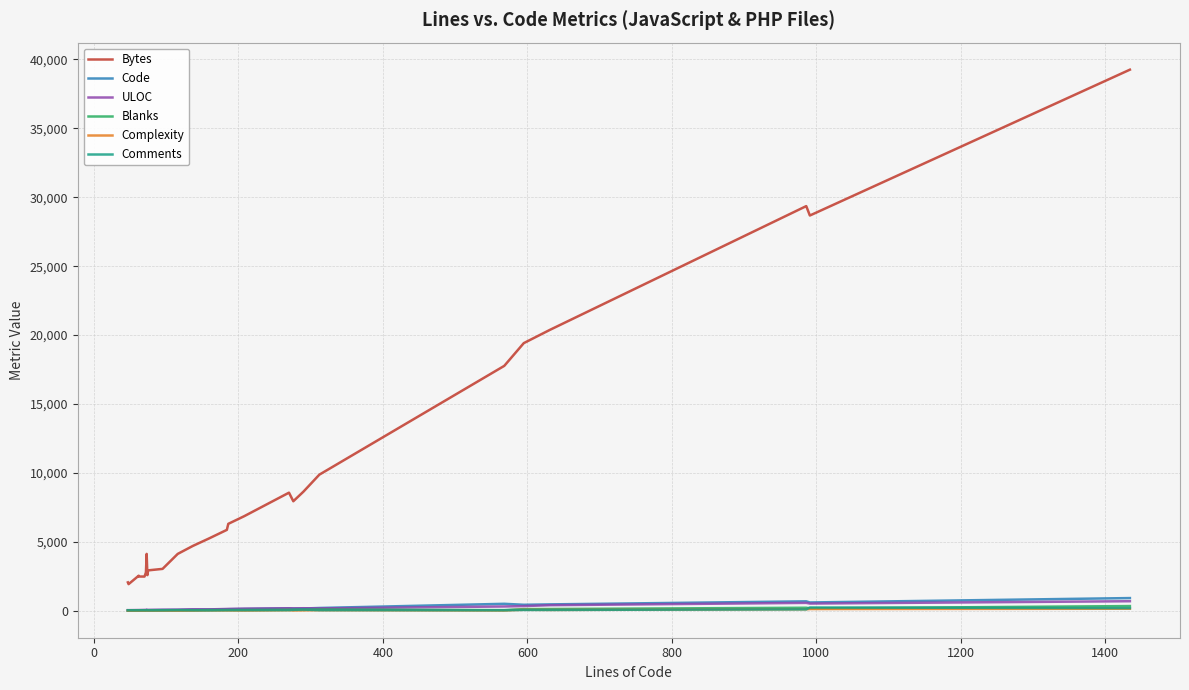

Is it true that Comments equals 62 at 16?

False